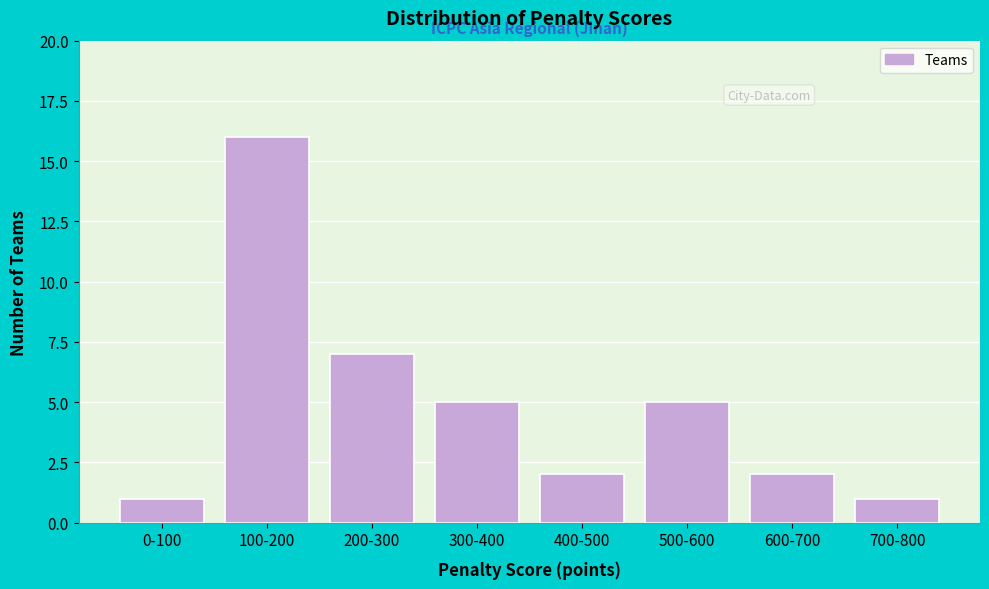

Reading right to left, list all the values displayed in this chart.

700-800=1	600-700=2	500-600=5	400-500=2	300-400=5	200-300=7	100-200=16	0-100=1